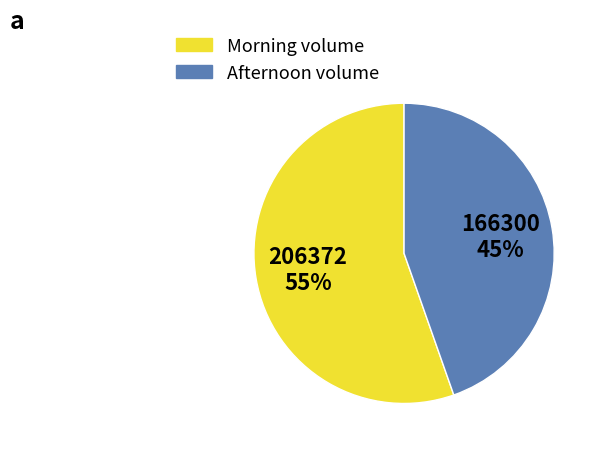

To the nearest percent, what is the average slice percentage?

50%